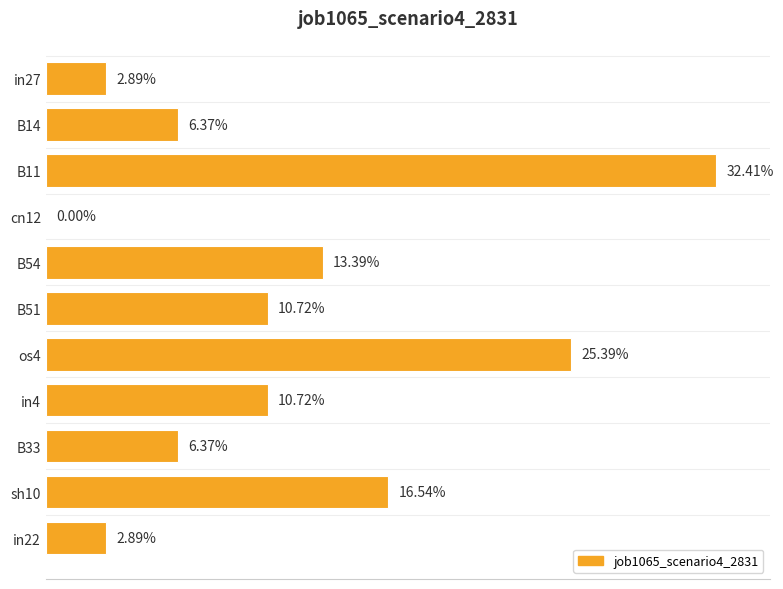

How many data points are above 0?

10